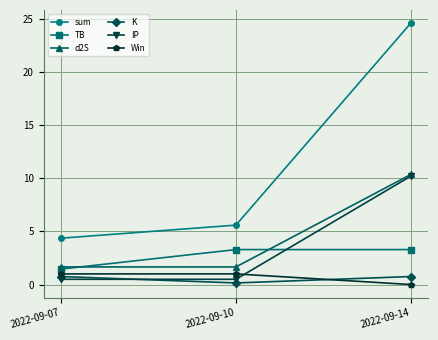

The value of K at 2022-09-14 is 0.8. True or false?

True